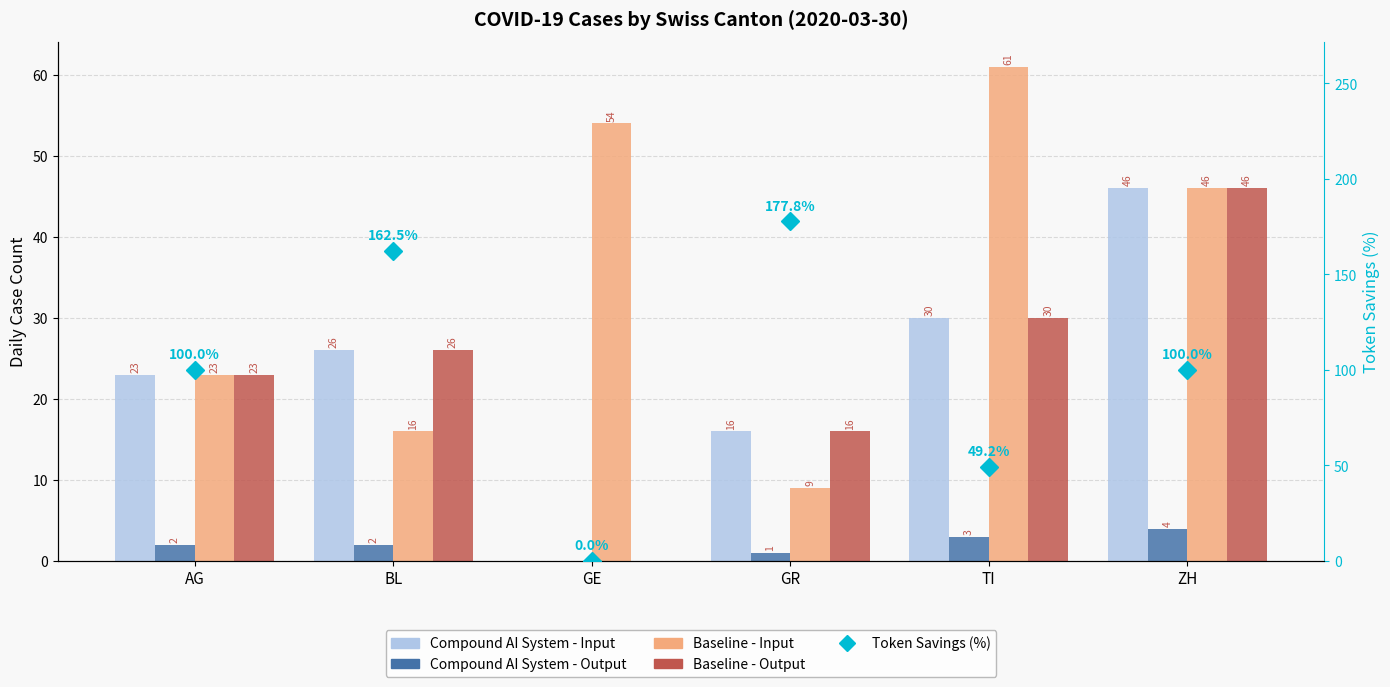

What is the average value of the Compound AI System - Input series?

23.5